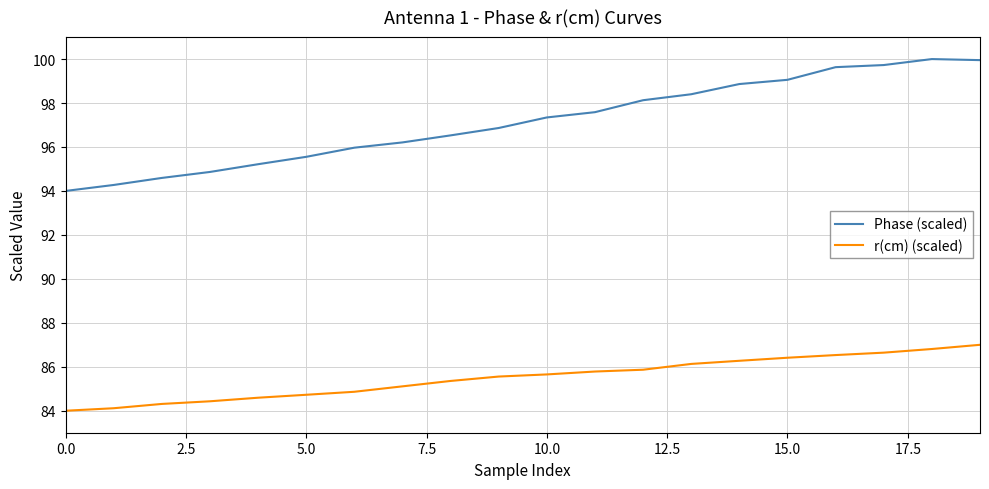

What are all the series names shown in the legend?

Phase (scaled), r(cm) (scaled)